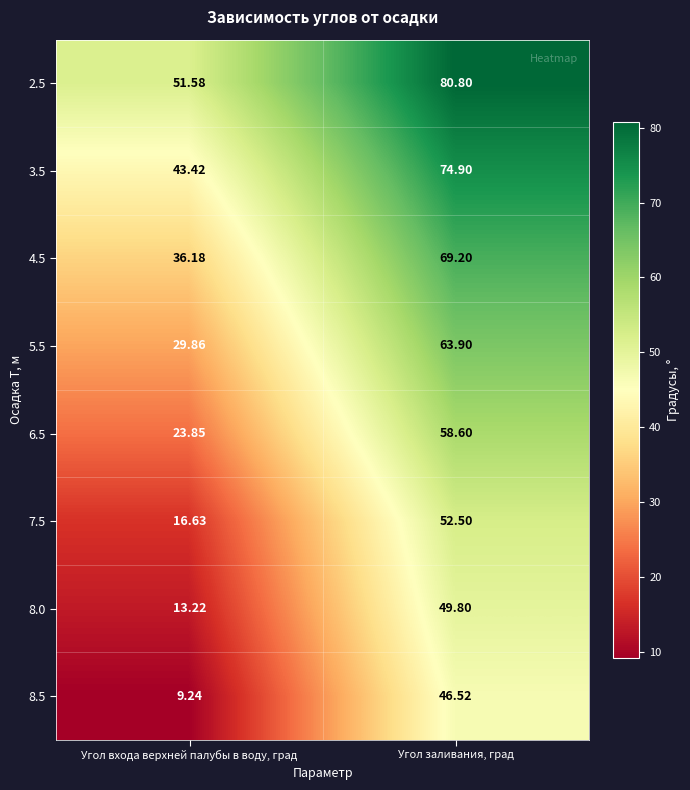

Rank the categories by 3.5 value from highest to lowest.

Угол заливания, град, Угол входа верхней палубы в воду, град